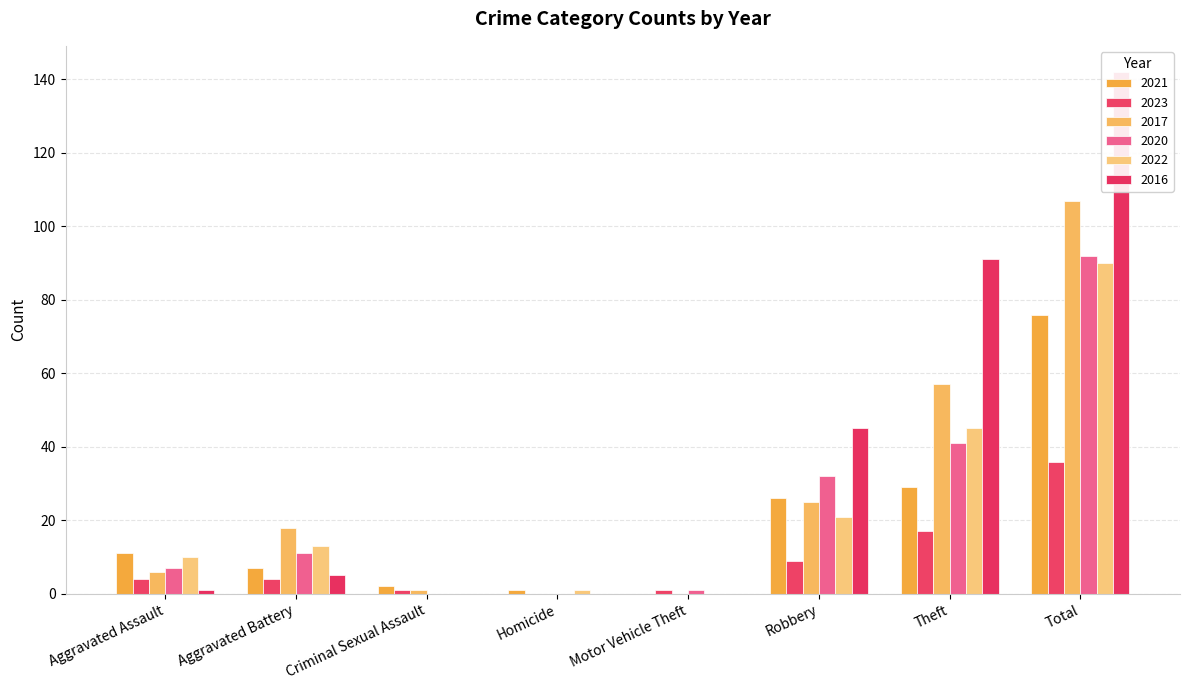

How many values in the 2023 series are below 4?

3